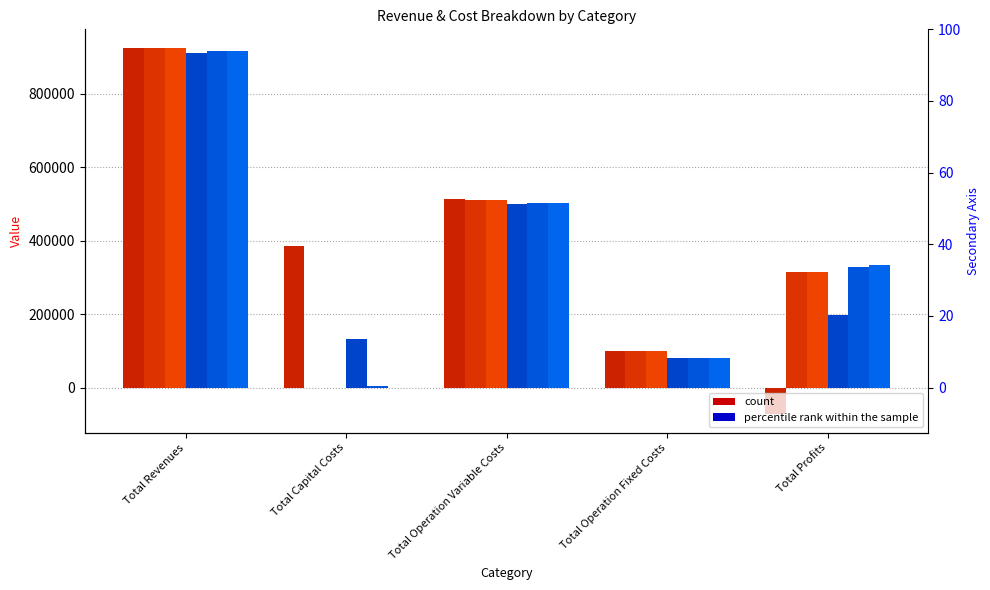

Reading left to right, list all the values displayed in this chart.

col_1: 924786.0	385440.0	512172.9	100203.6	-73030.4
col_2: 924786.0	0.0	511157.7	100203.6	313424.7
col_3: 924786.0	0.0	510141.2	100203.6	314441.2
col_4: 911627.3	133600.0	500371.6	80615.5	197040.2
col_5: 916298.3	4000.0	502508.1	81035.9	328754.3
col_6: 916298.3	0.0	501510.6	81035.9	333751.9